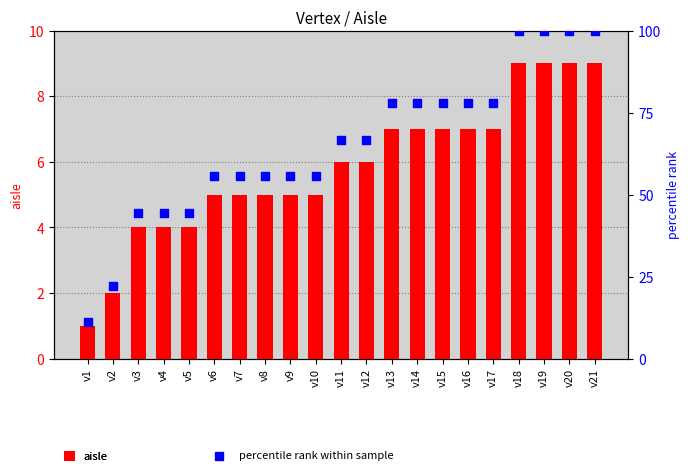

Which series has the largest total across all categories?

percentile rank within sample